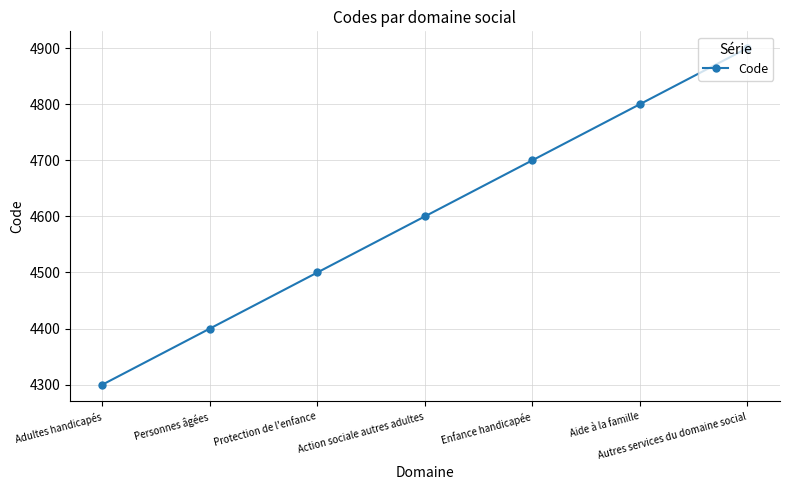

What is the value of the 2nd point from the left?

4400